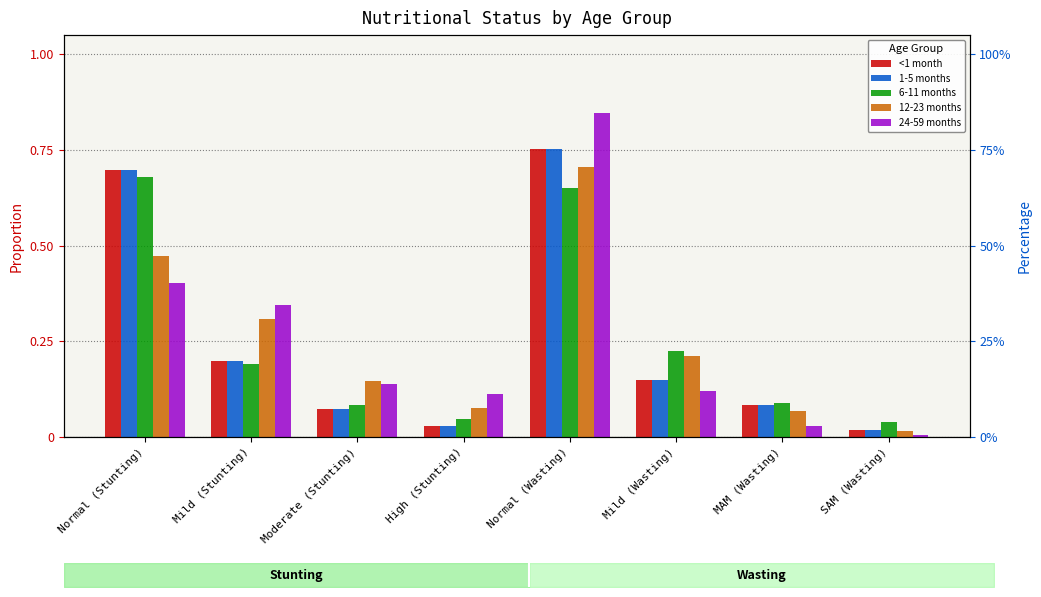

How many bars are there in each group?

5